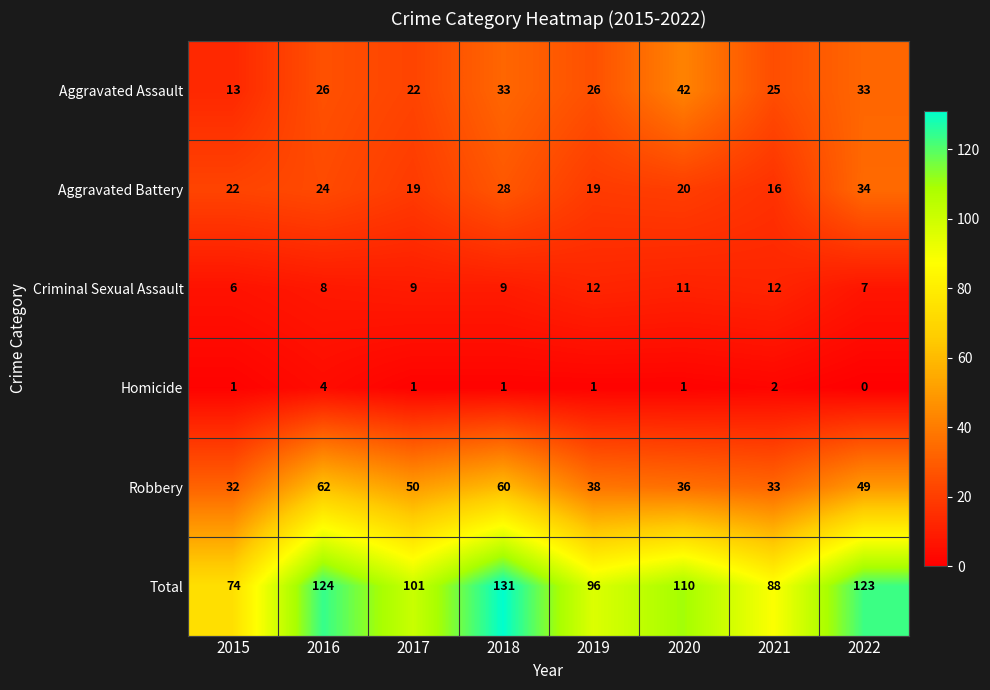

Rank the series by their maximum value, from highest to lowest.

Total, Robbery, Aggravated Assault, Aggravated Battery, Criminal Sexual Assault, Homicide